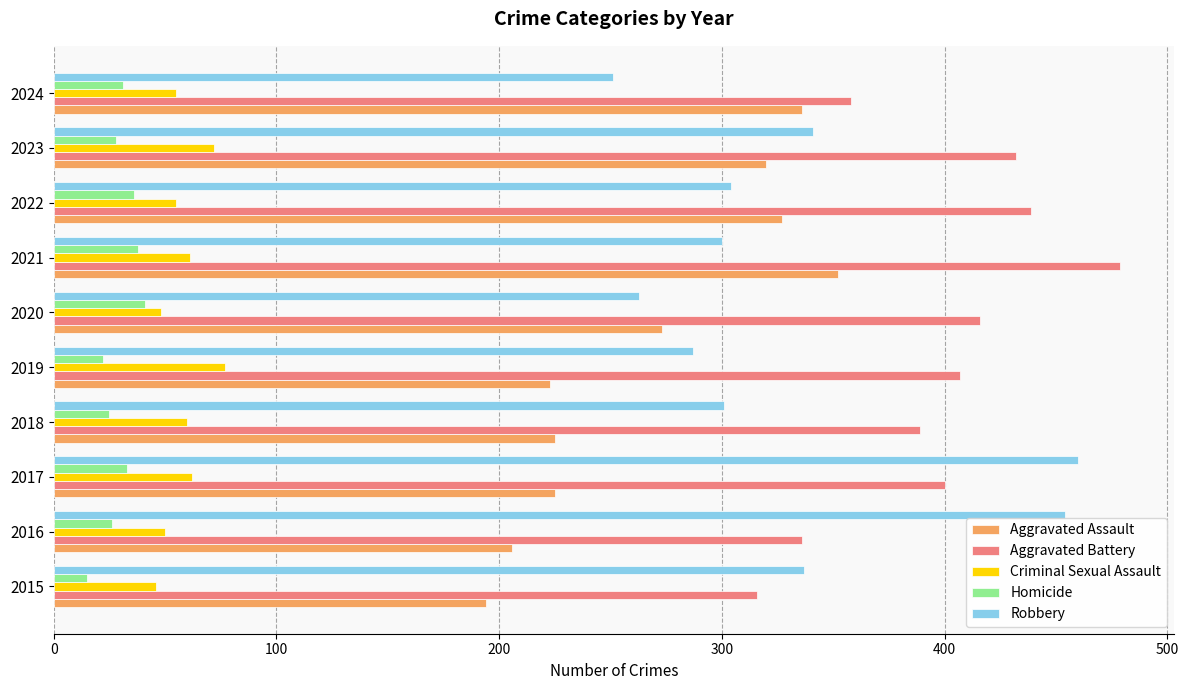

At how many categories does at least one series exceed 106?

10